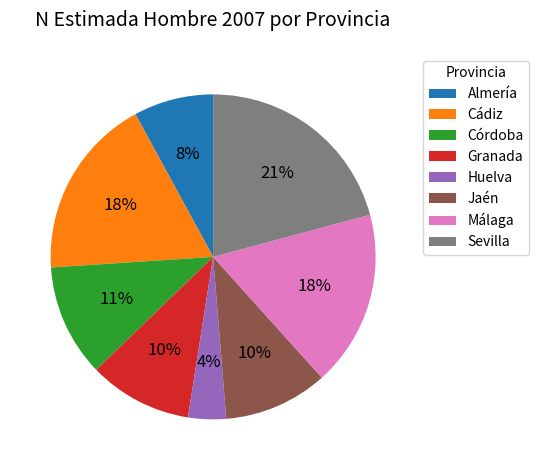

Does Sevilla account for over 50% of the chart?

No